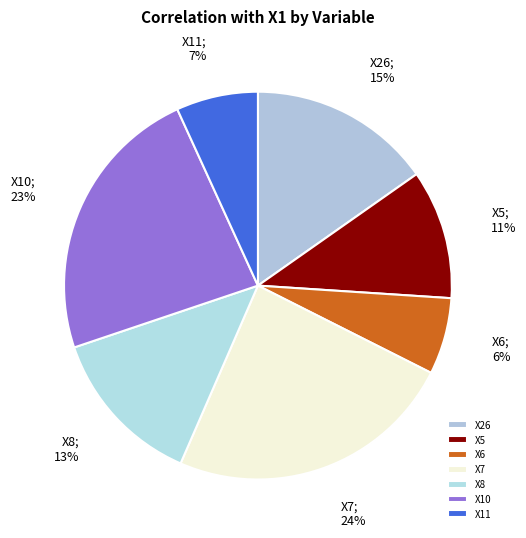

Which category has the smallest portion of the pie?

X6